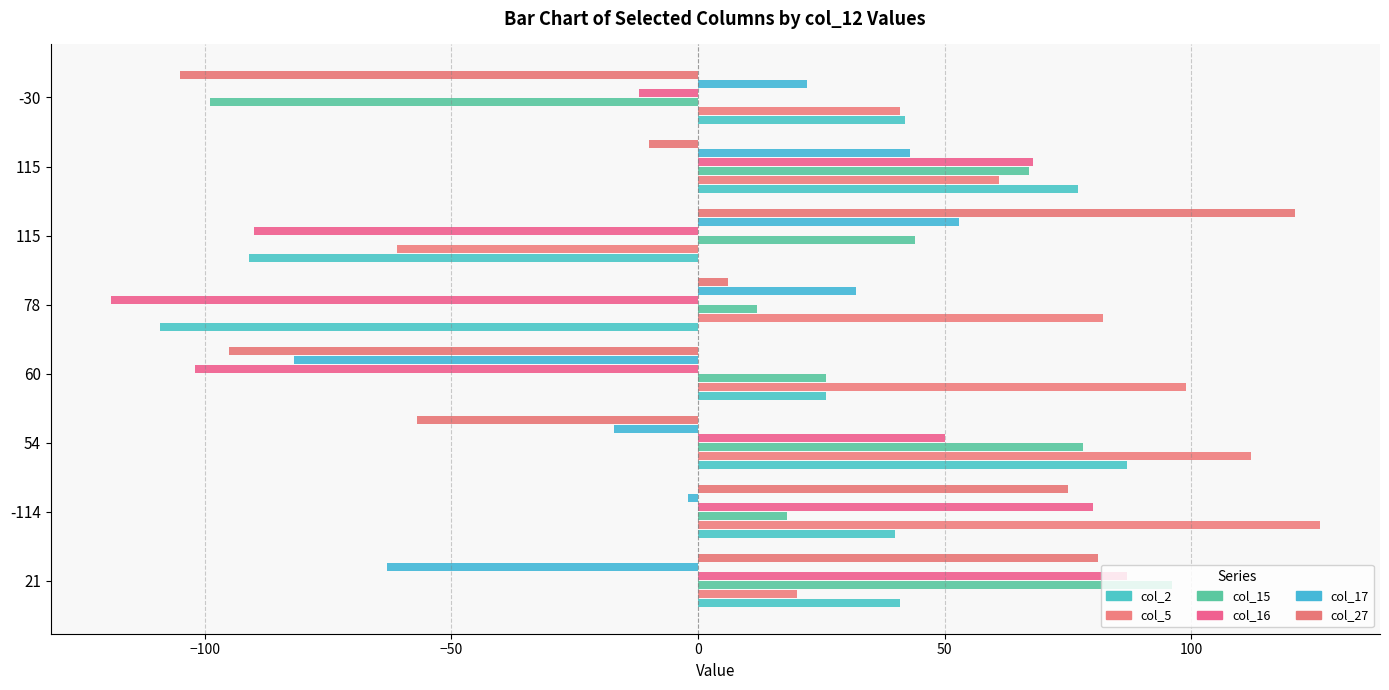

What is the average value of the col_5 series?

60